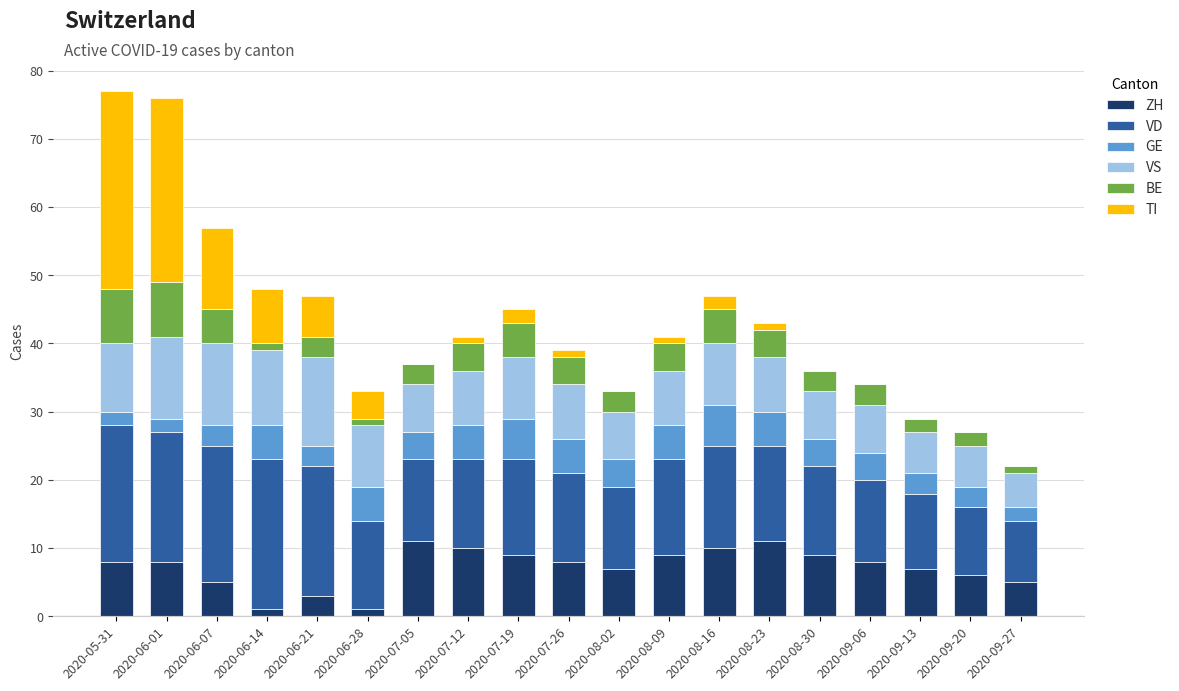

True or false: ZH has a value of 2 at 2020-07-19.

False